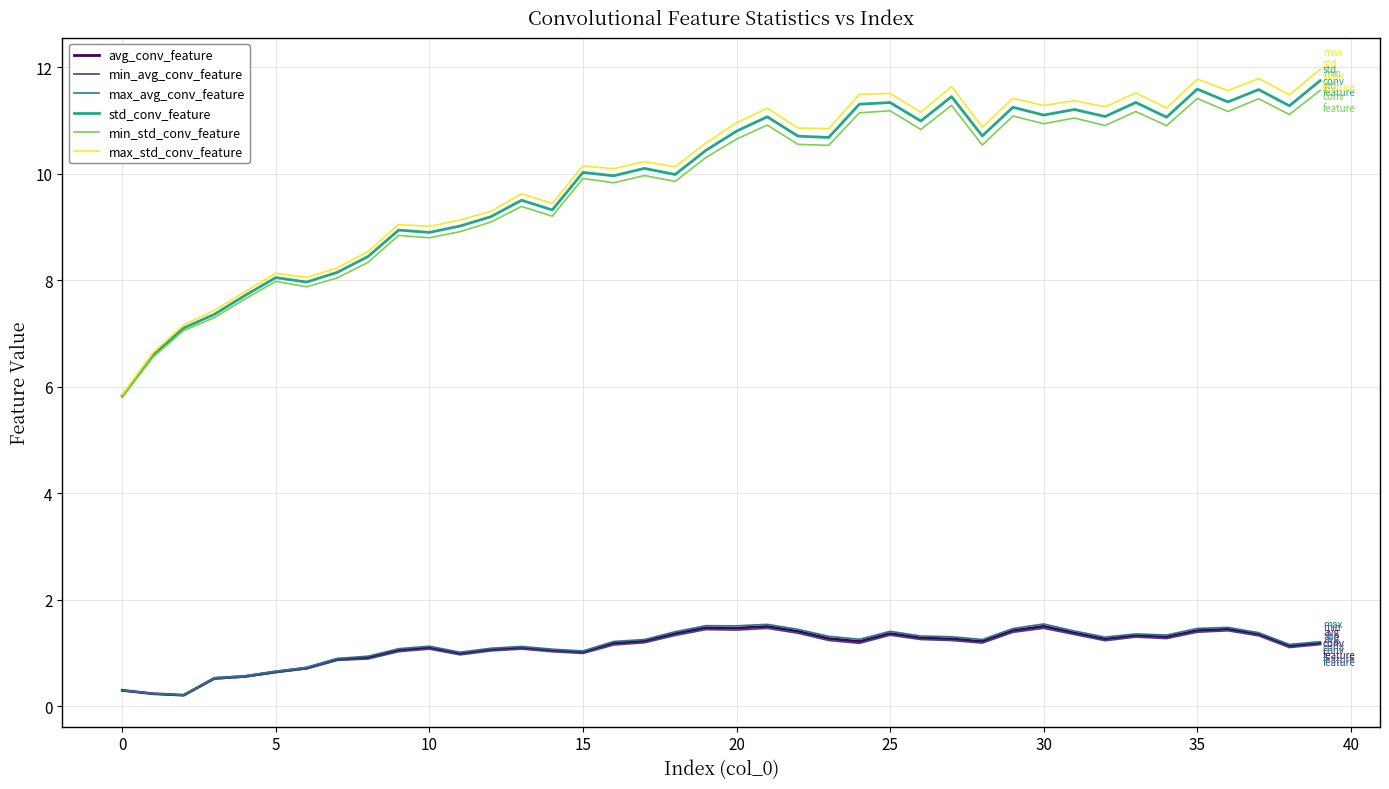

Count the number of data series in this chart.

6